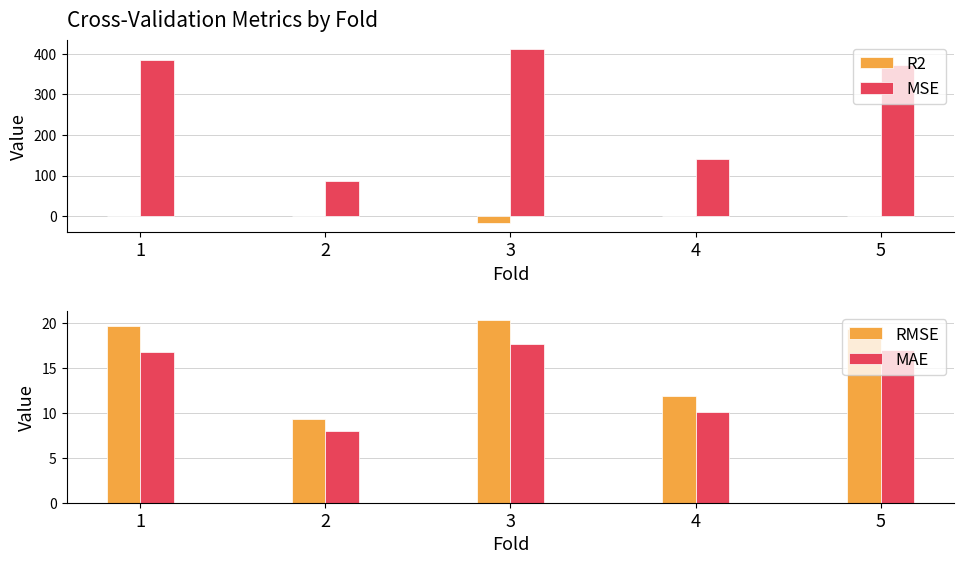

List the series in order of their peak value, highest first.

MSE, RMSE, MAE, R2